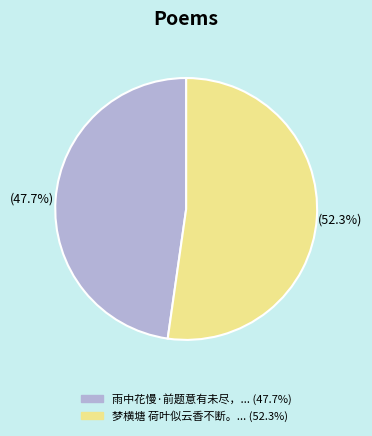

Does any single category account for the majority?

Yes